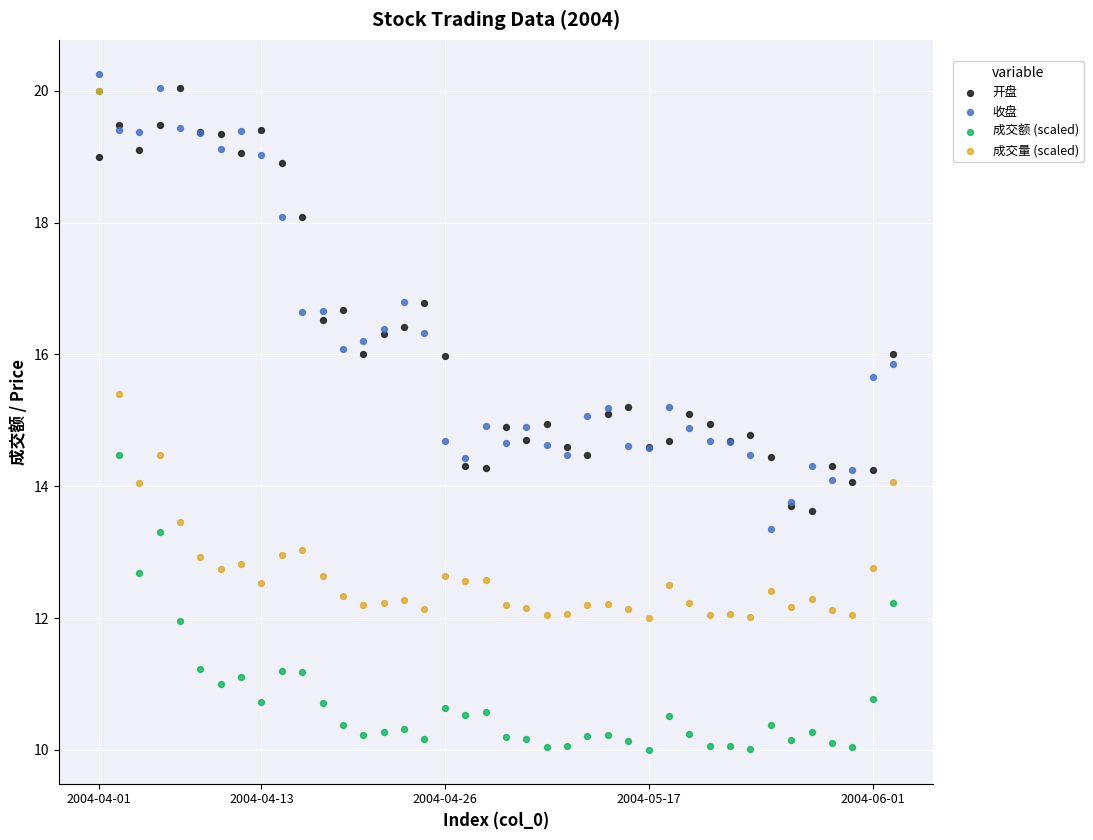

What are all the series names shown in the legend?

开盘, 收盘, 成交额 (scaled), 成交量 (scaled)